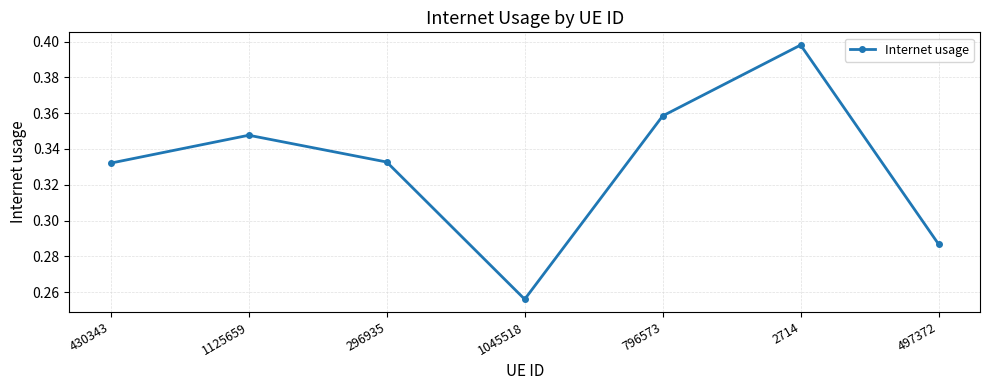

Between 796573 and 296935, which is larger?

796573